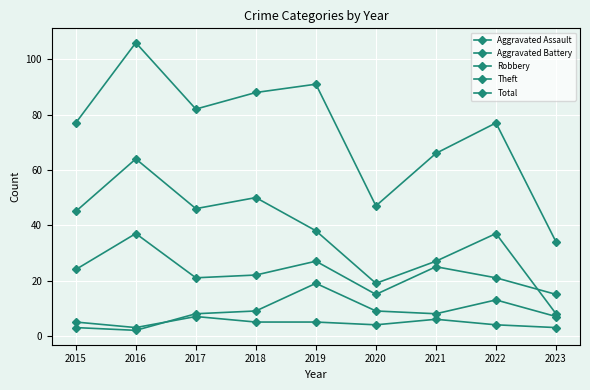

Count the number of categories in the chart.

9